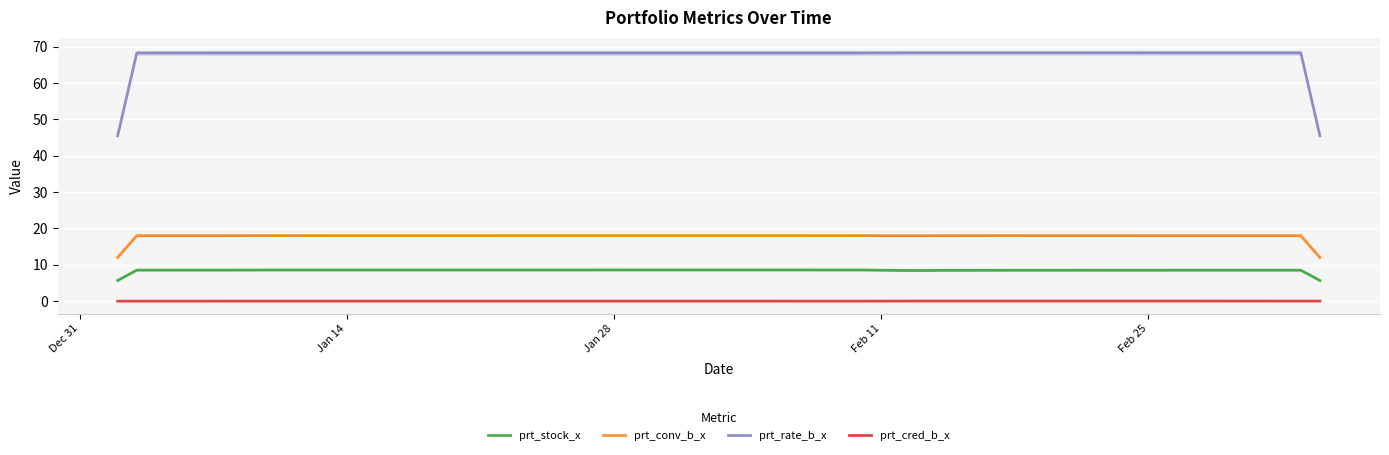

How many categories are shown in the chart?

40